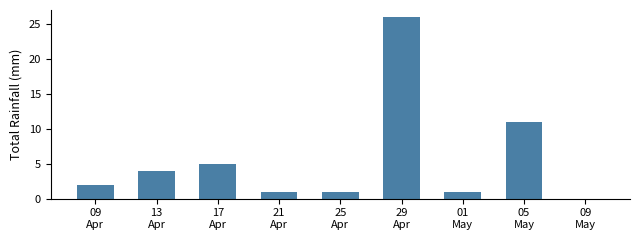

What is the change in value from 13
Apr to 17
Apr?

+1